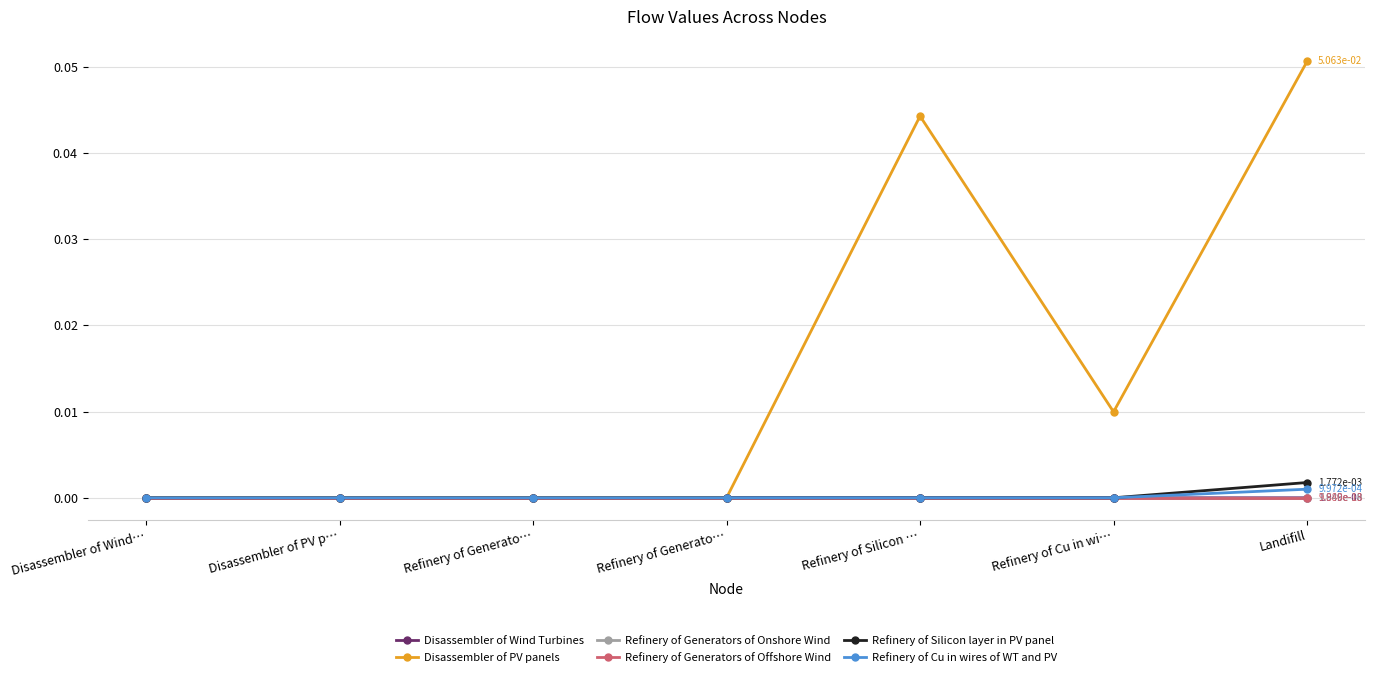

Is it true that Refinery of Cu in wires of WT and PV equals 0.0 at Refinery of Generato…?

True